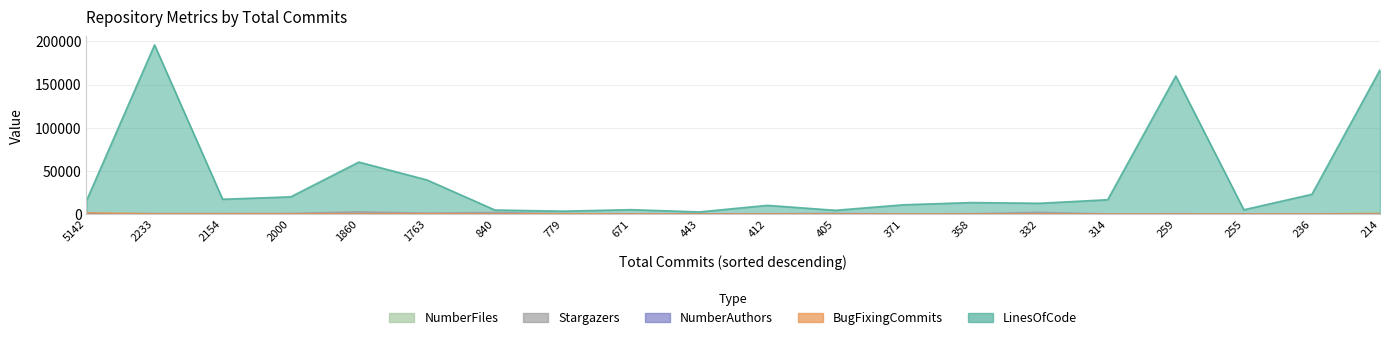

Which series ends up on top after the final intersection of NumberFiles and Stargazers?

NumberFiles